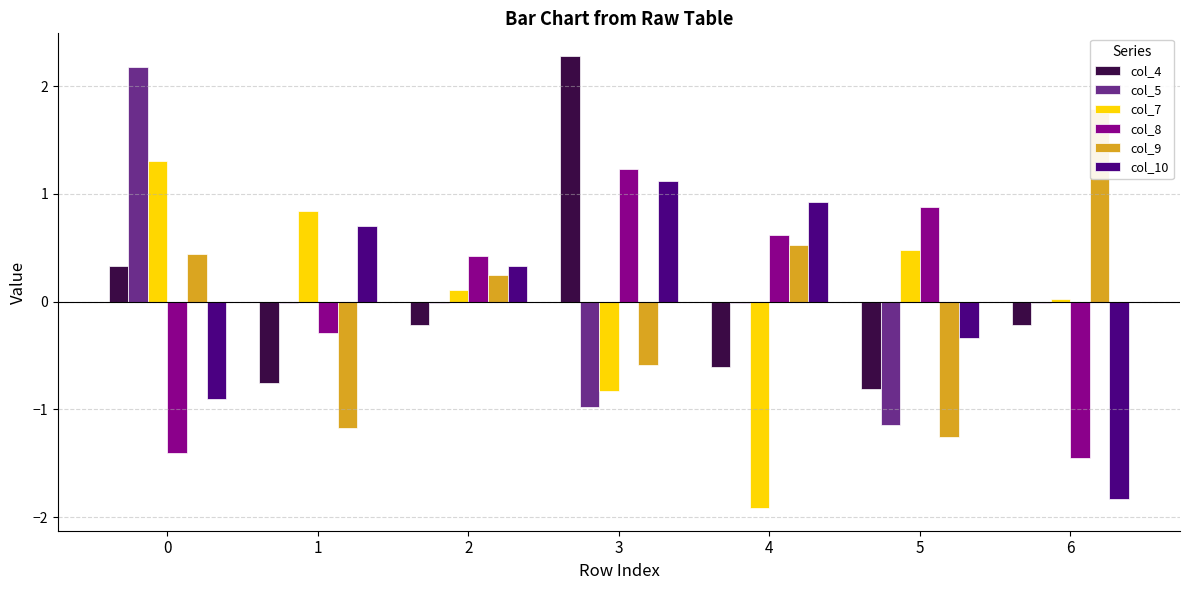

Which series has the largest range (max minus min)?

col_5